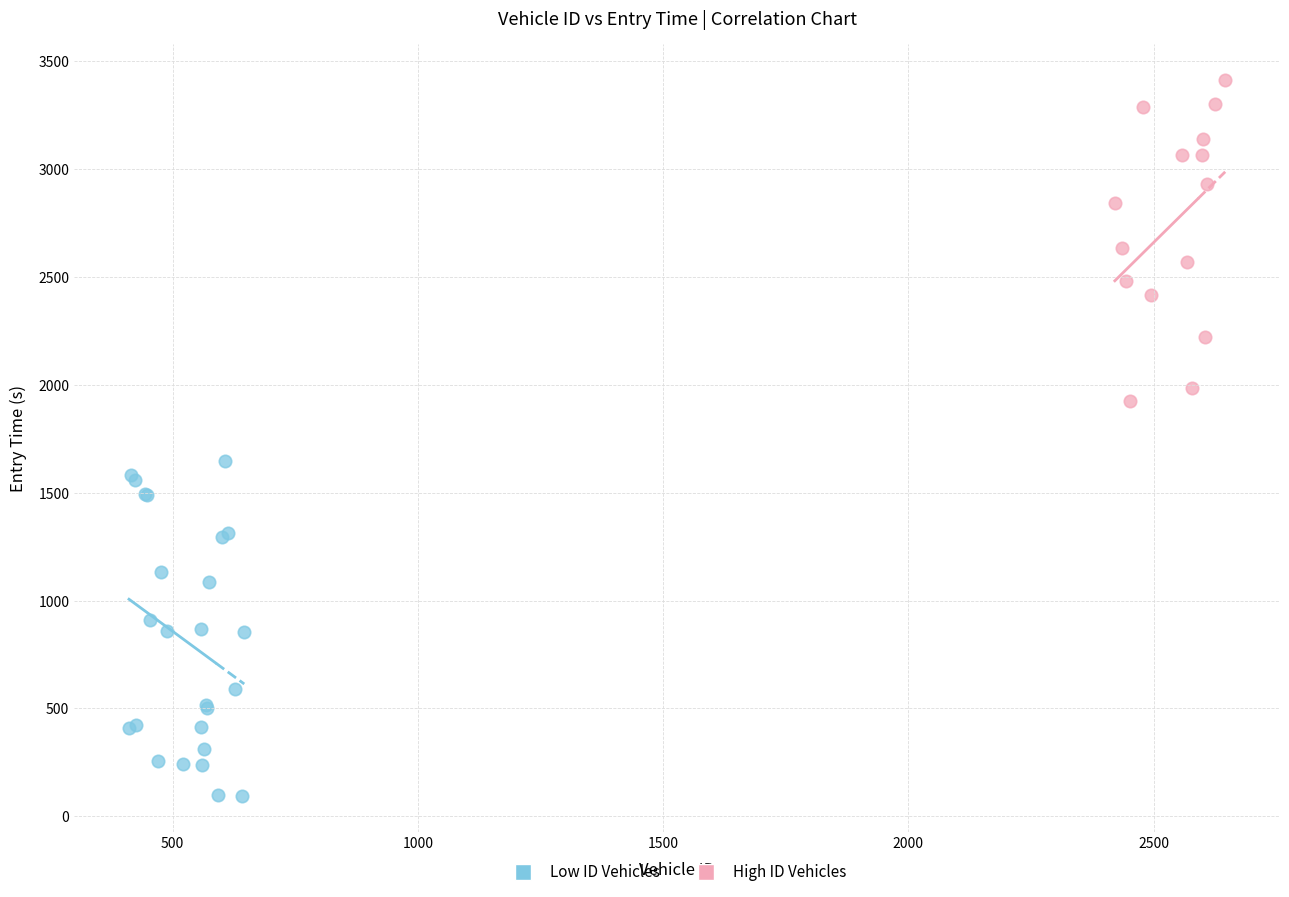

Which series reaches the maximum Y coordinate?

High ID Vehicles